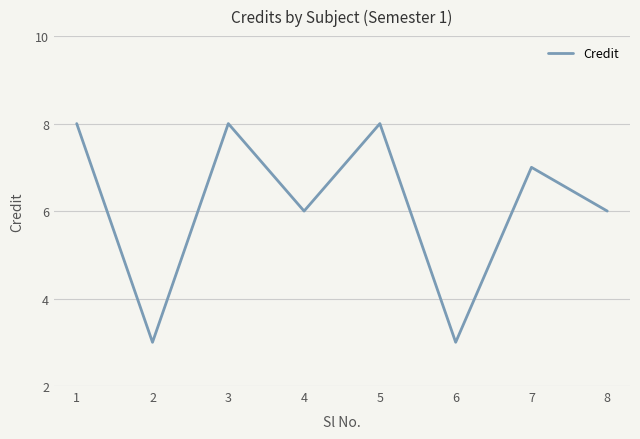

What is the minimum value shown in the chart?

3